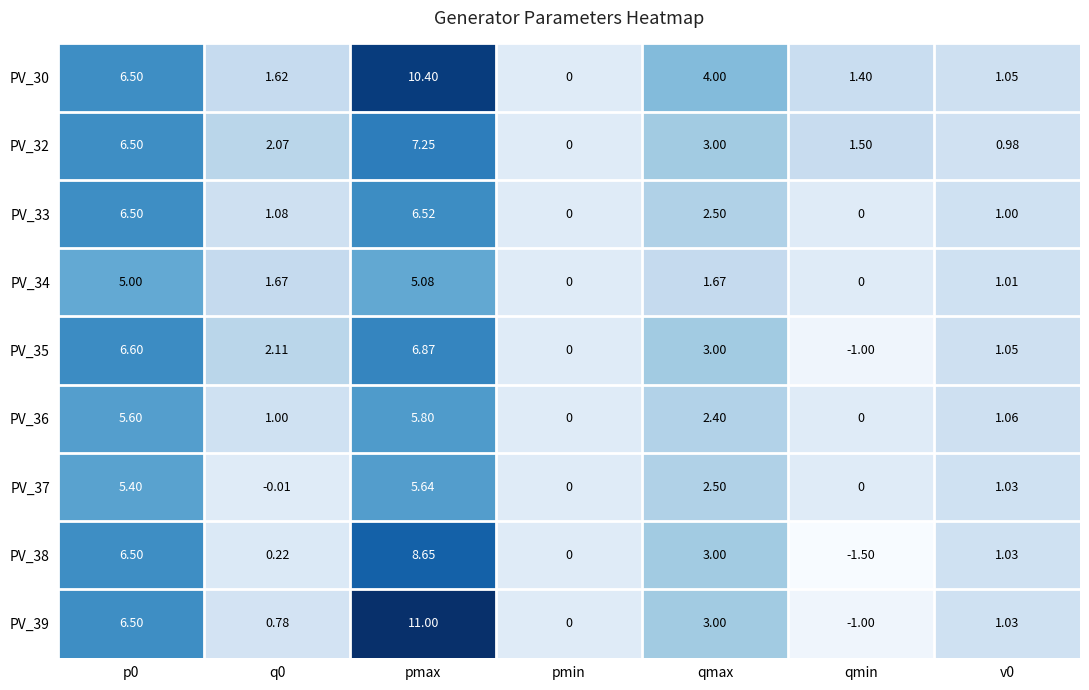

What is the greatest value displayed?

11.0